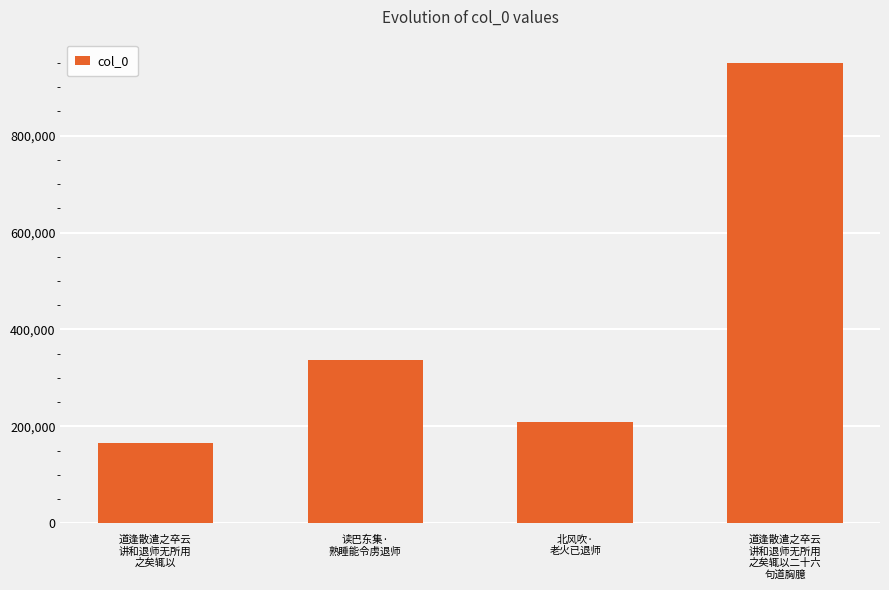

What position from the right is 读巴东集·
熟睡能令虏退师?

3